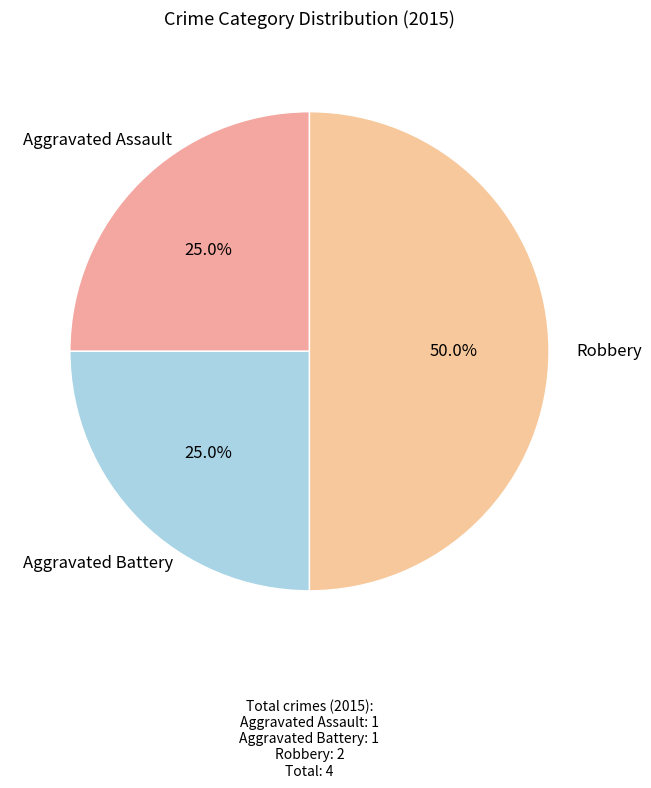

Is the sum of Aggravated Assault and Robbery greater than half?

Yes